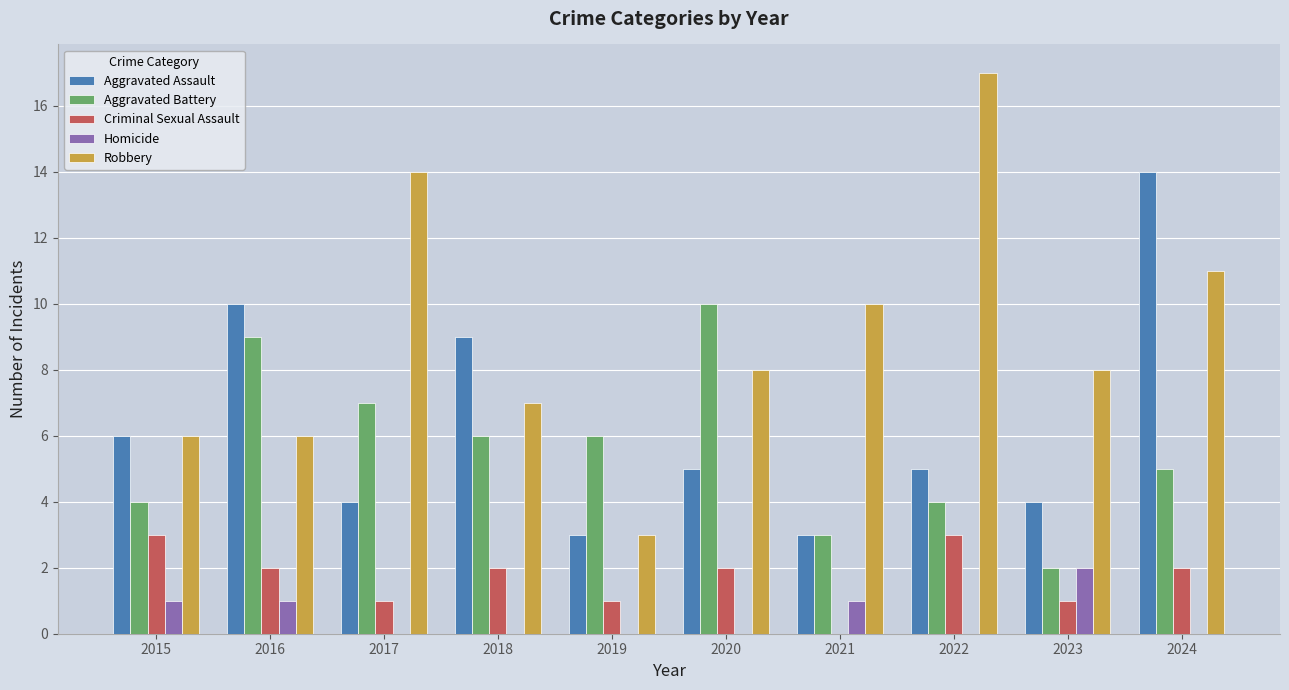

Which series has the largest total across all categories?

Robbery